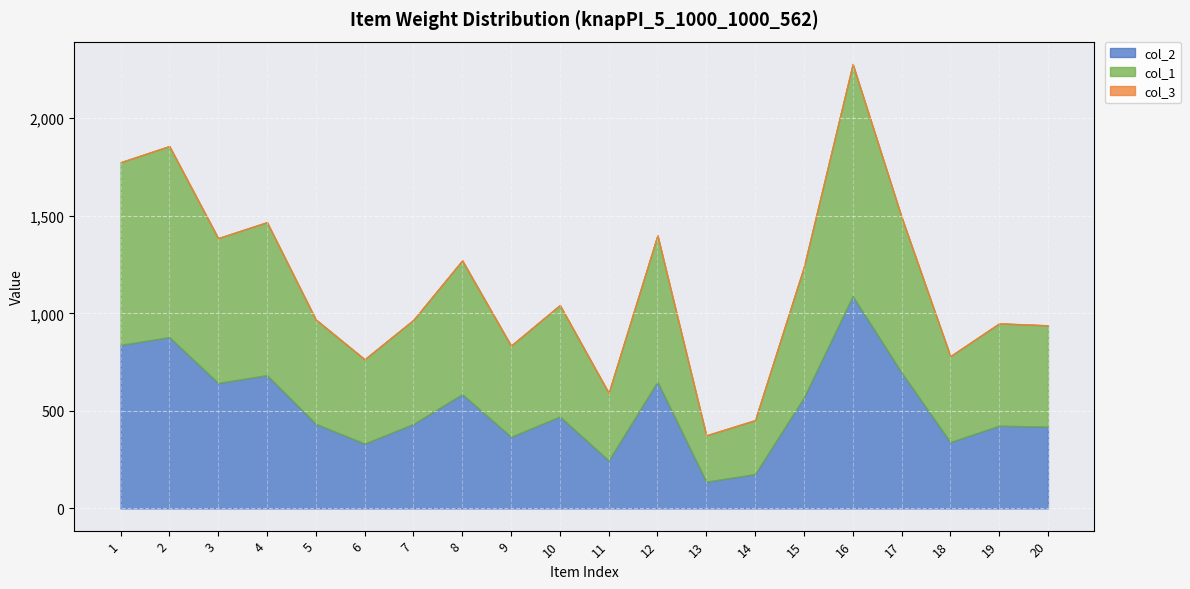

Where does the col_2 series first go above 471?

1